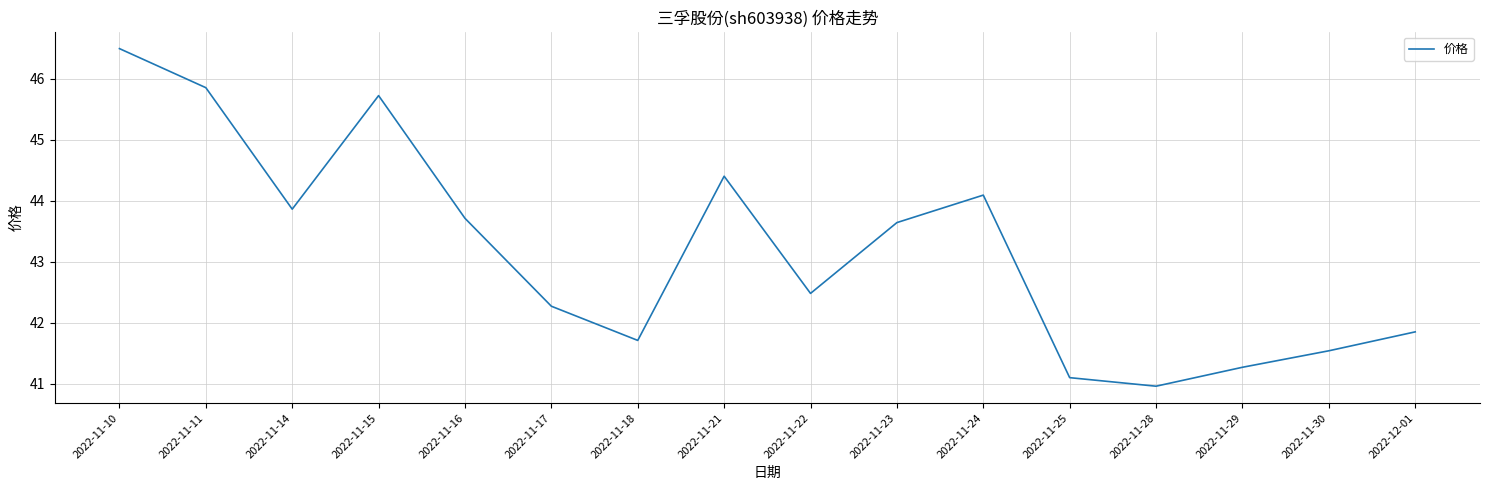

What is the maximum value shown in the chart?

46.5